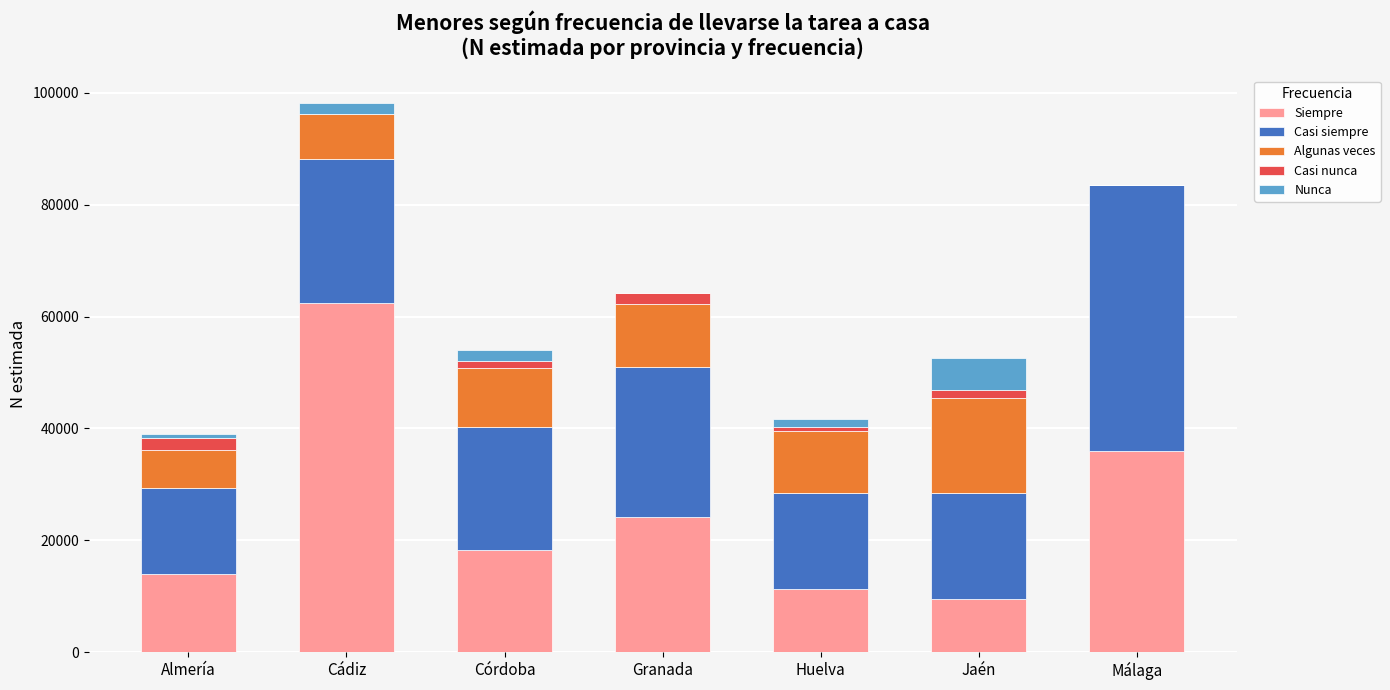

What is the maximum value for Siempre?

62328